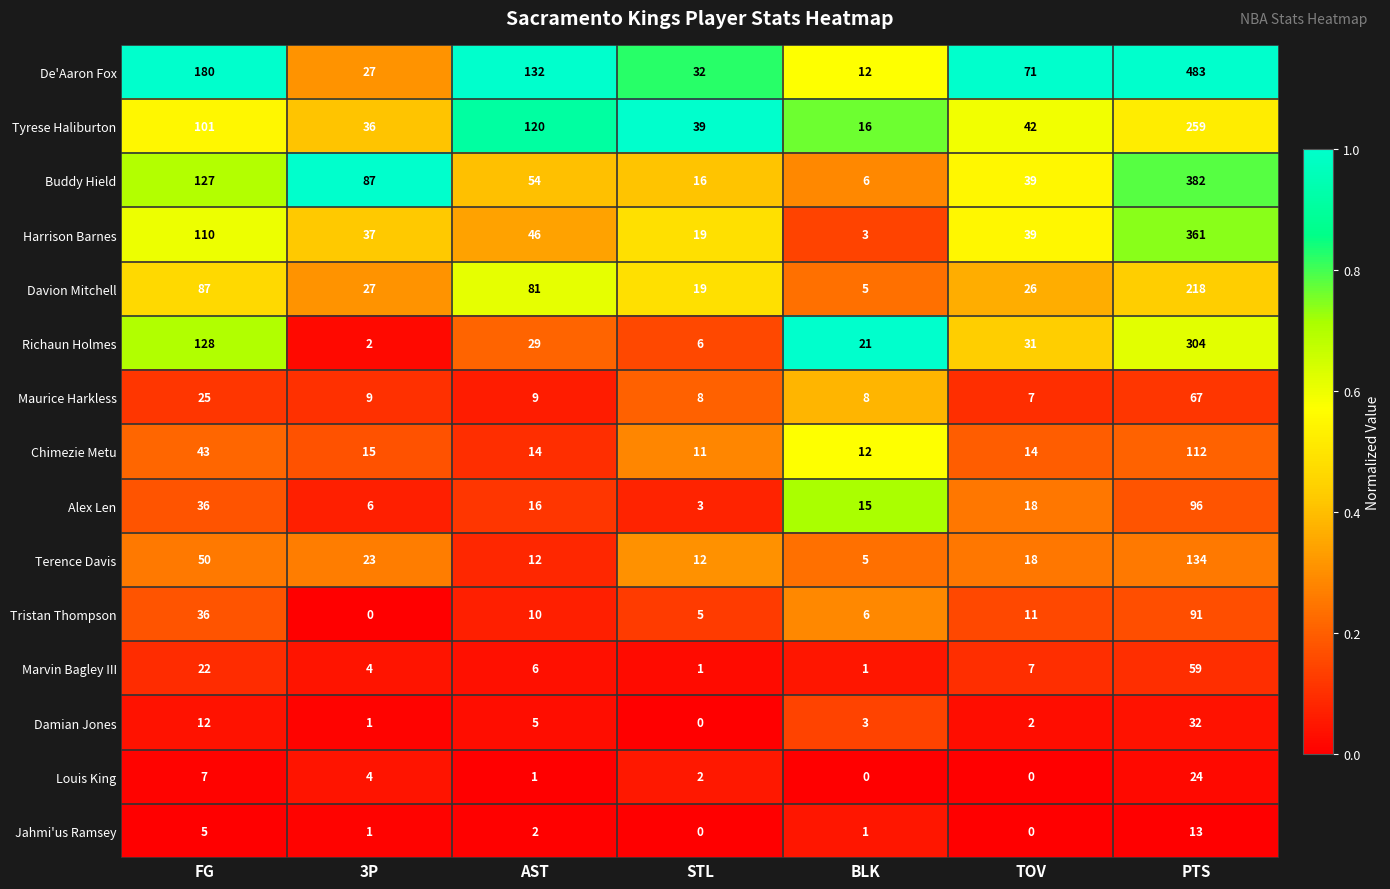

True or false: Richaun Holmes has a value of 115 at PTS.

False